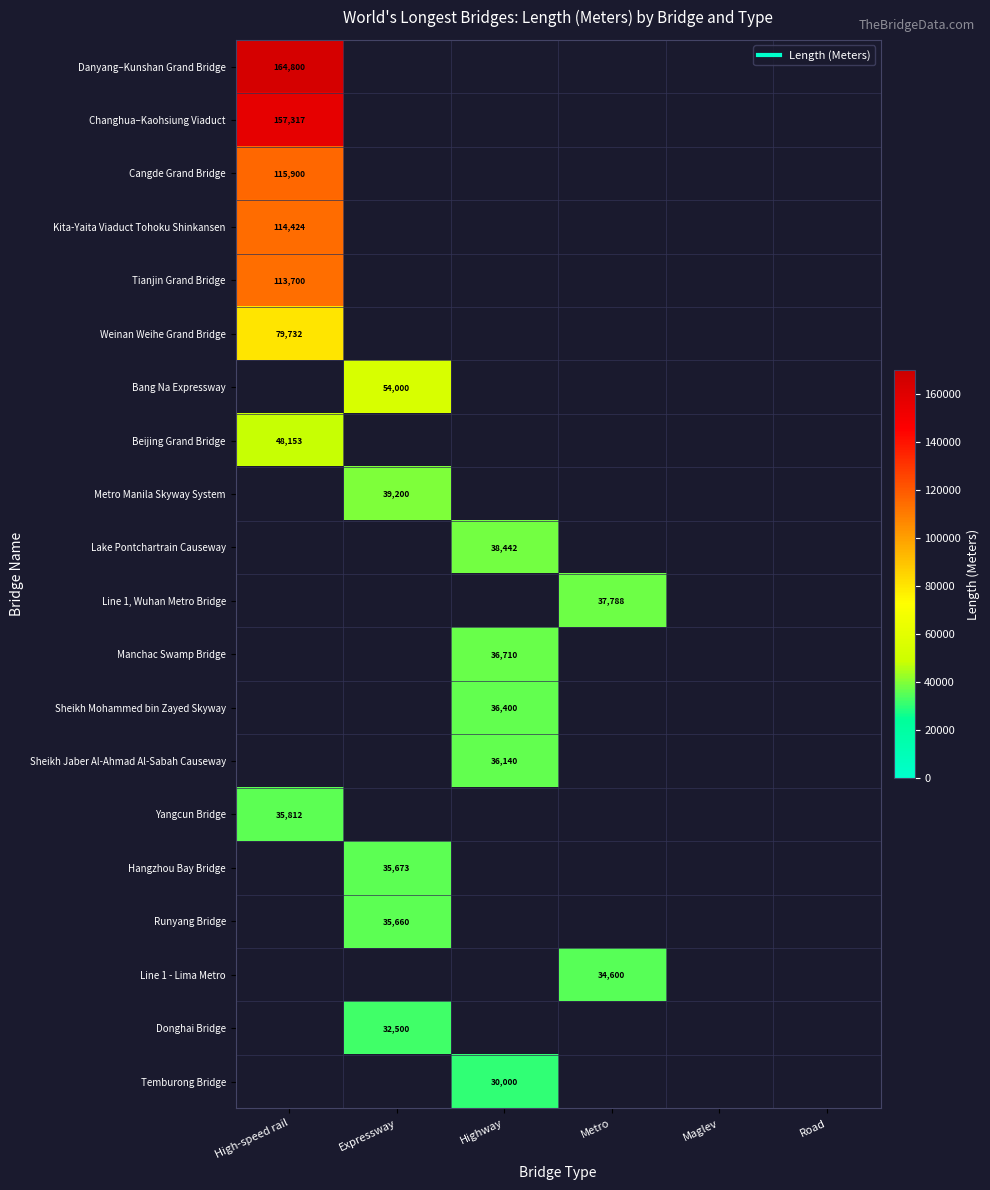

Which series has the largest range (max minus min)?

Danyang–Kunshan Grand Bridge